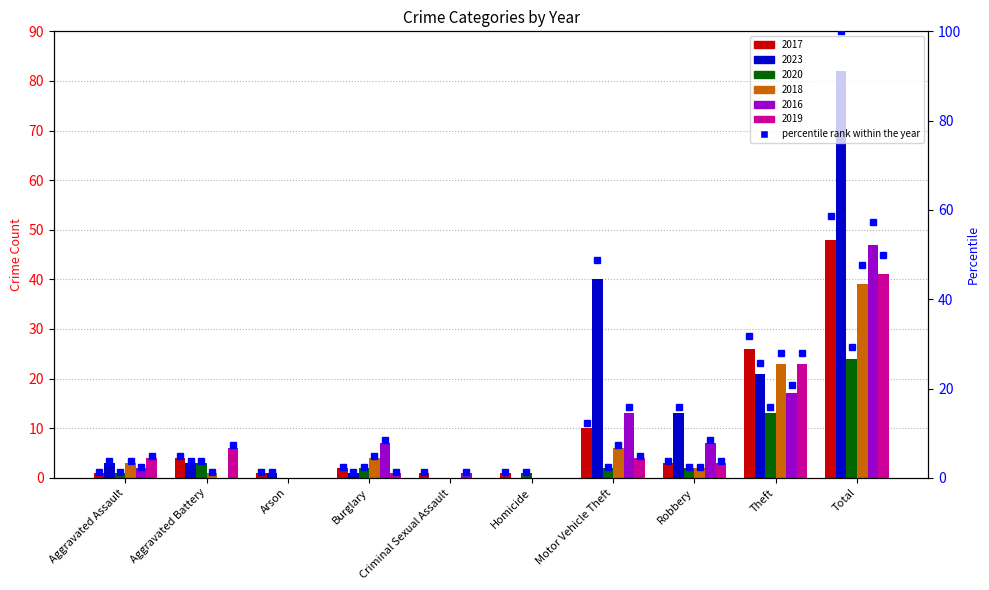

At which label does 2017 first exceed 3?

Aggravated Battery